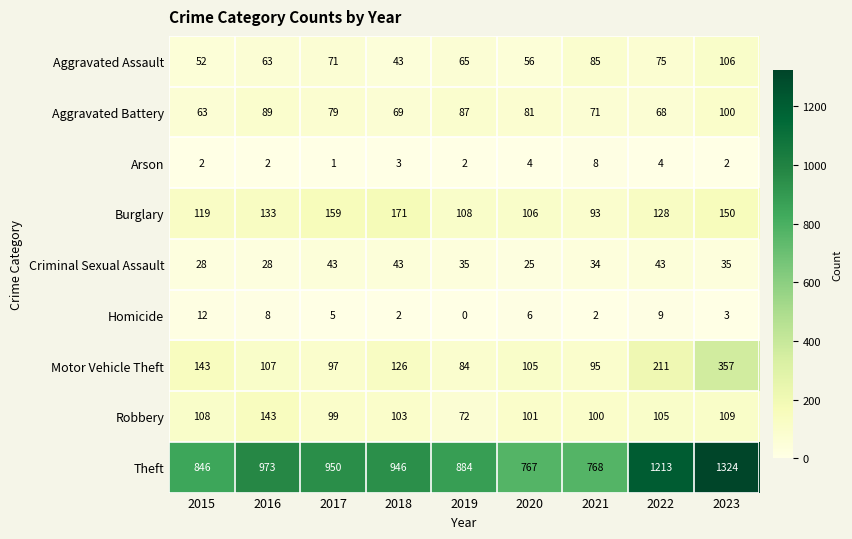

The value of Theft at 2016 is 973. True or false?

True